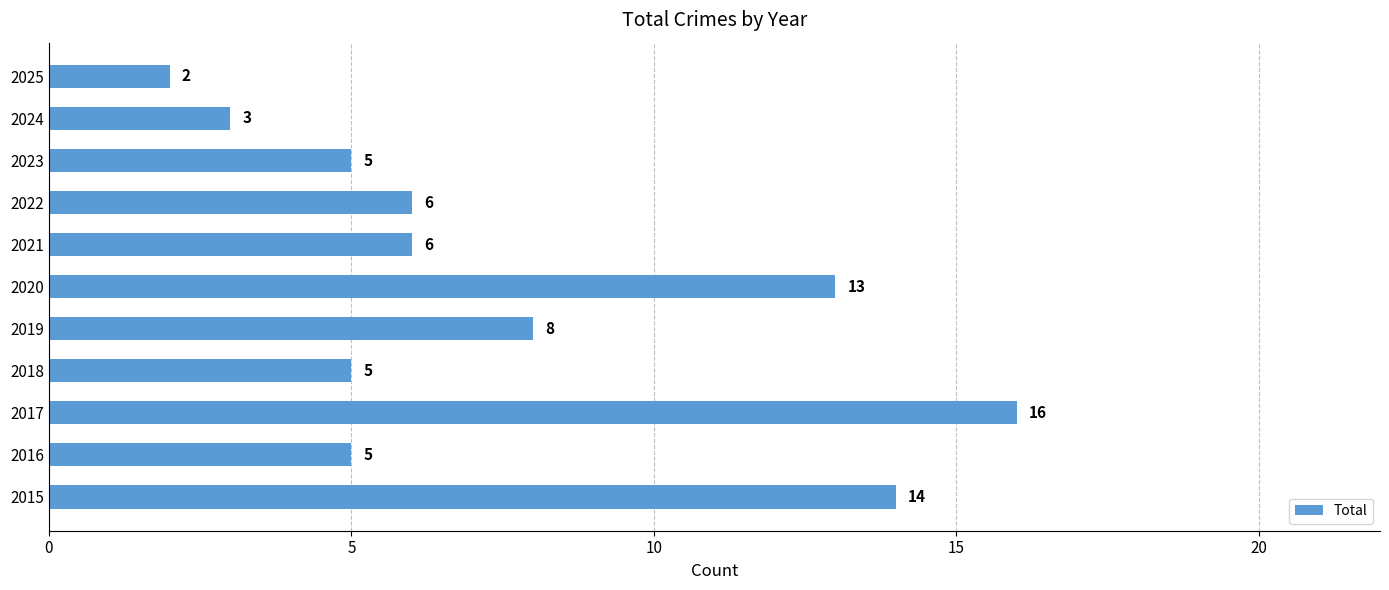

How many values are below 6?

5